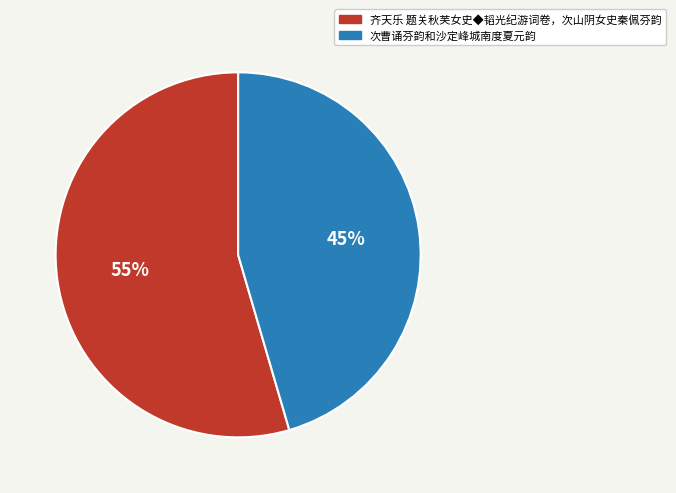

To the nearest percent, what portion does 次曹诵芬韵和沙定峰城南度夏元韵 represent?

45%